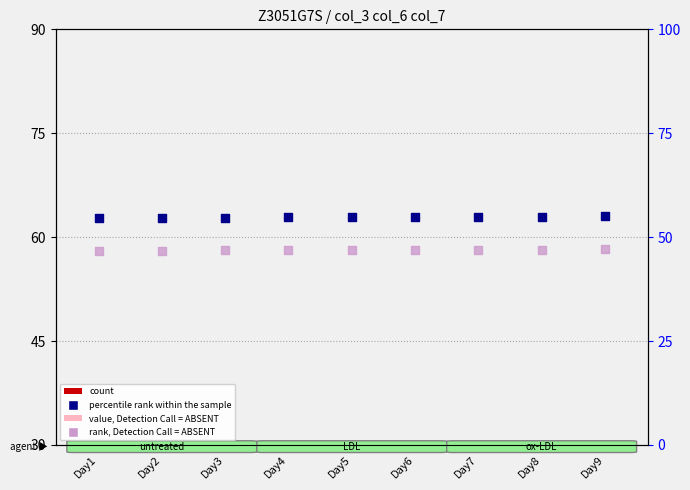

At which category is the sum across all series the highest?

Day9